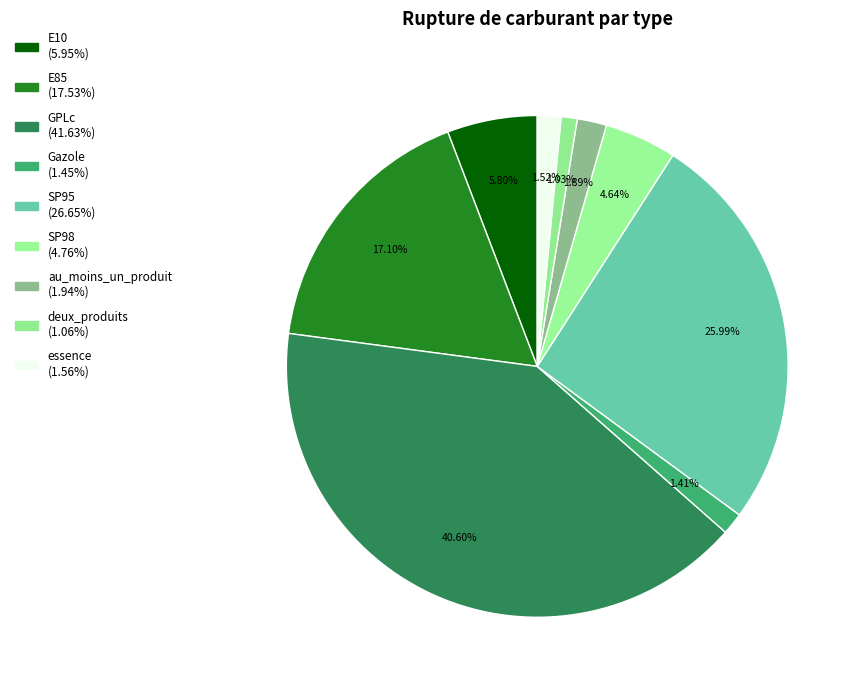

Is E85 the majority of the pie?

No